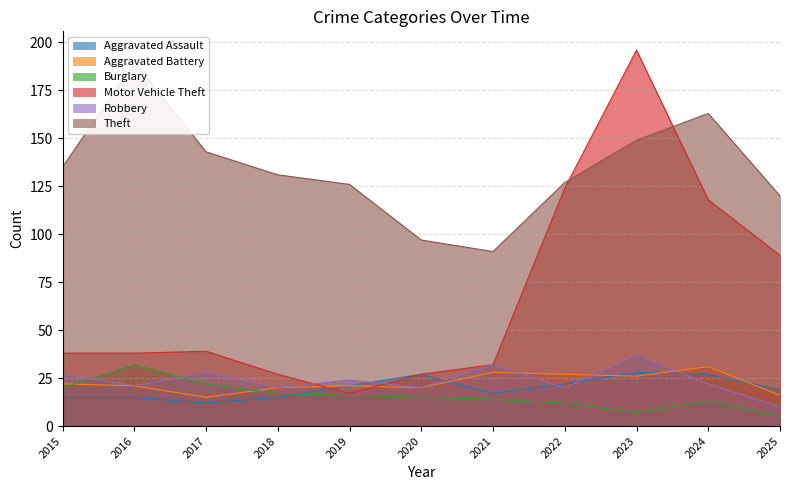

Which has a higher value, 2017 or 2023?

2023